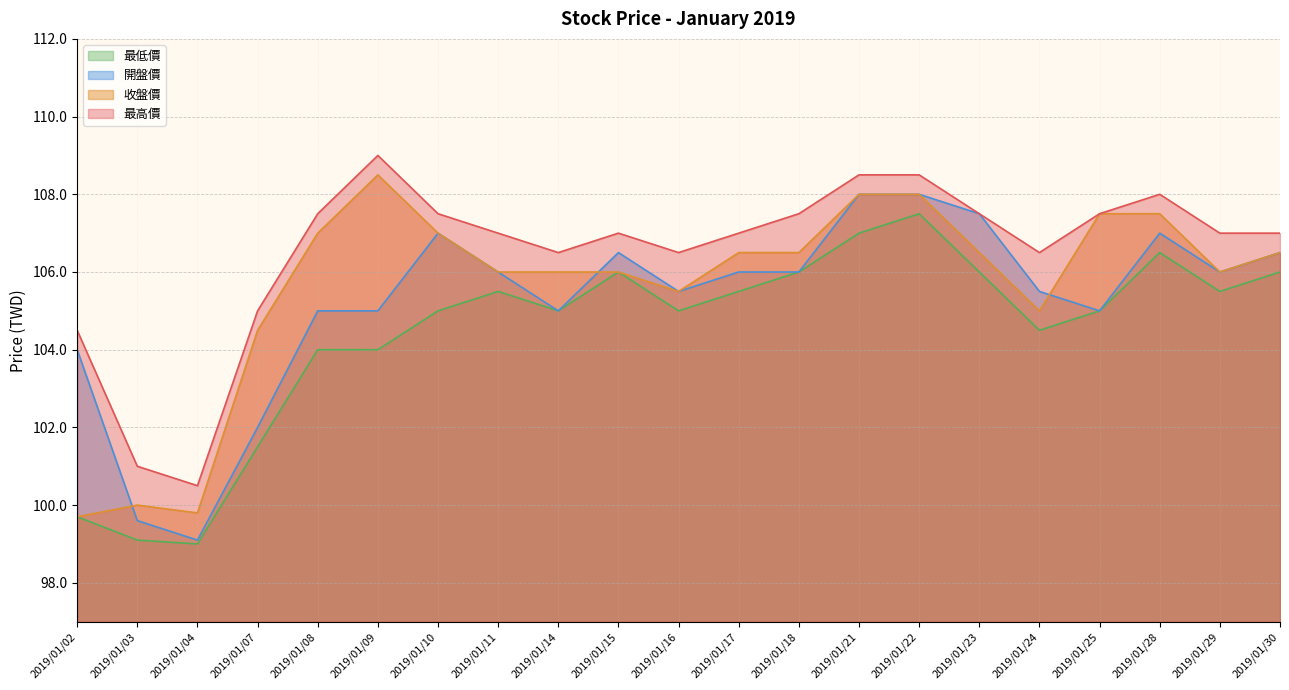

What is the minimum value for 最低價?

99.0